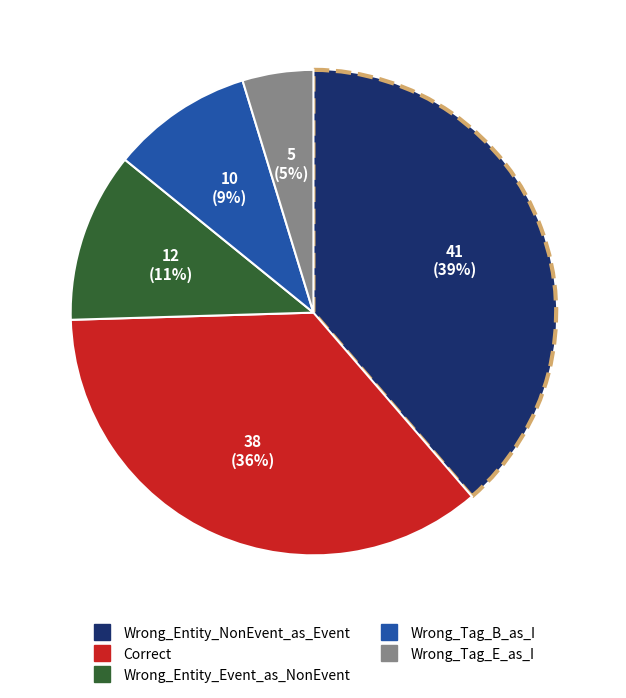

What is the largest slice in the pie chart?

Wrong_Entity_NonEvent_as_Event